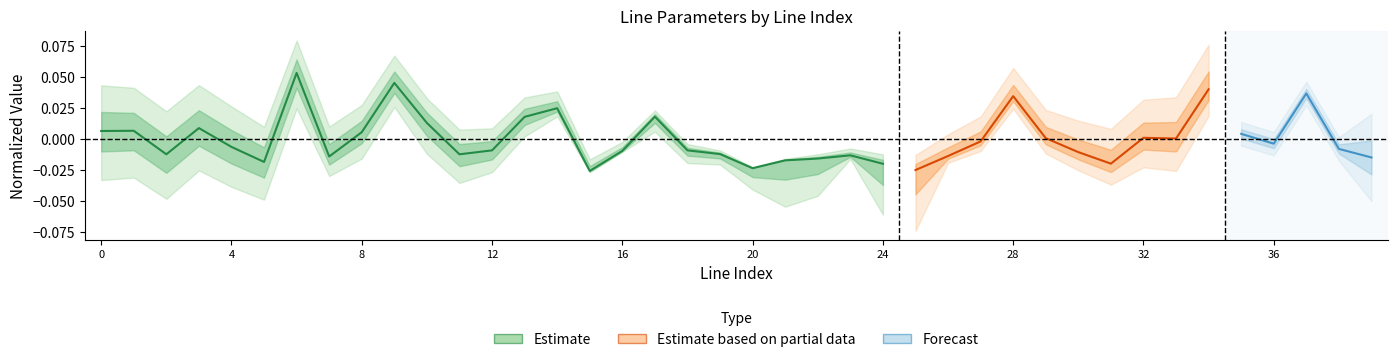

Where is the data nearest to the value 0?

8